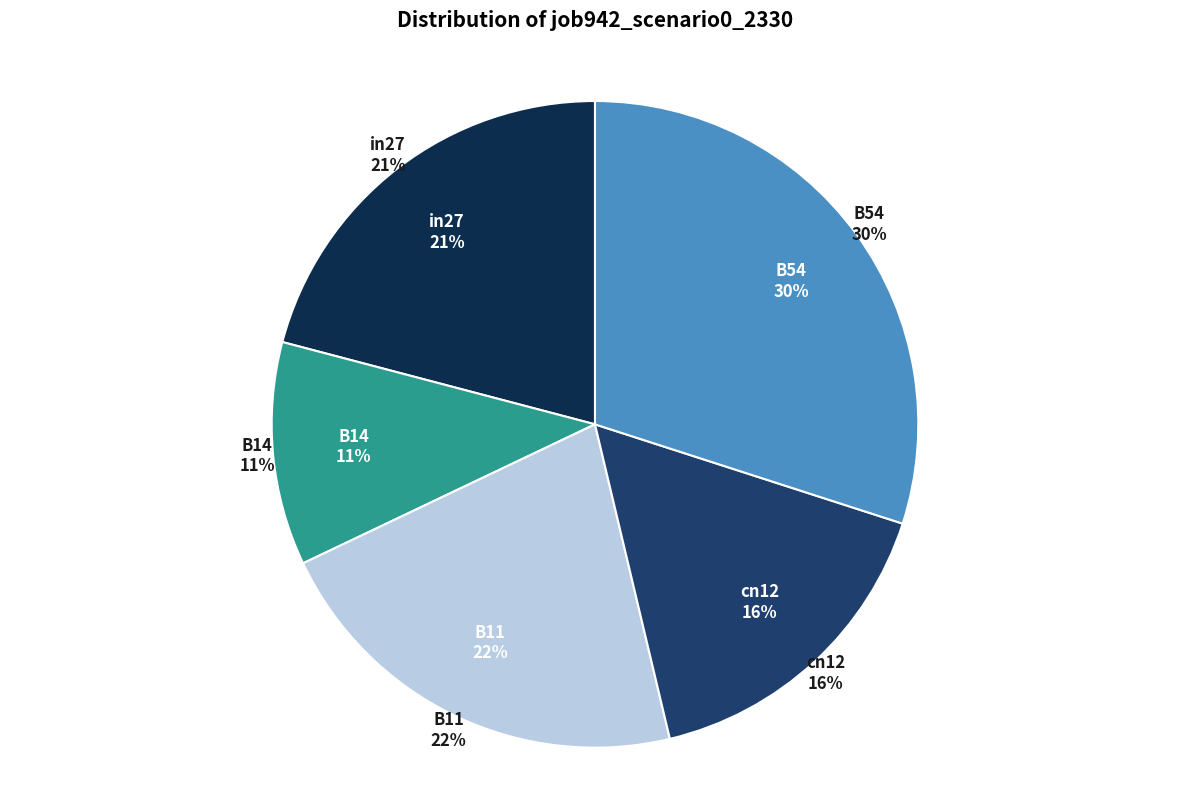

Rank the categories by value from lowest to highest.

B14, cn12, in27, B11, B54